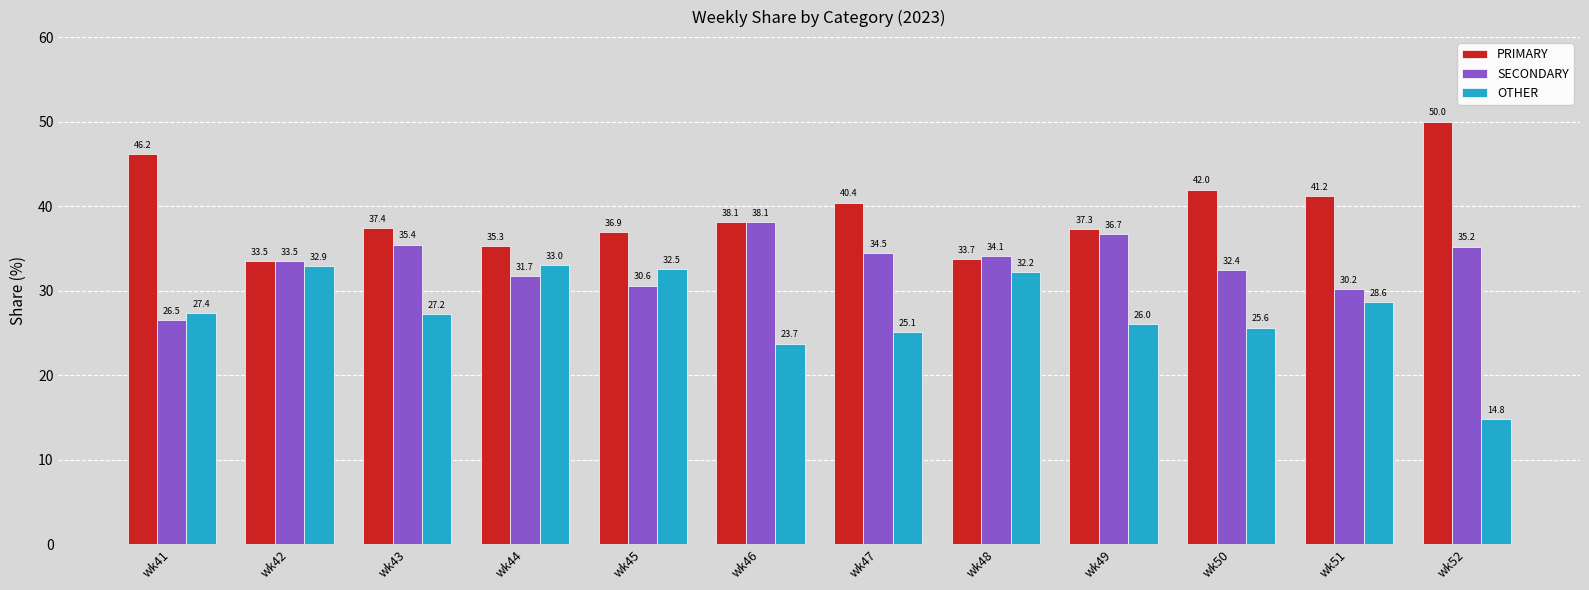

Are the bars grouped side by side (vs. stacked)?

Yes